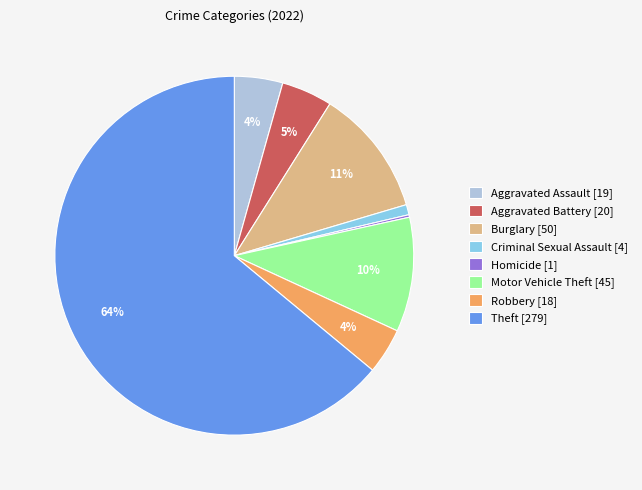

Is the sum of Robbery [18] and Criminal Sexual Assault [4] greater than half?

No